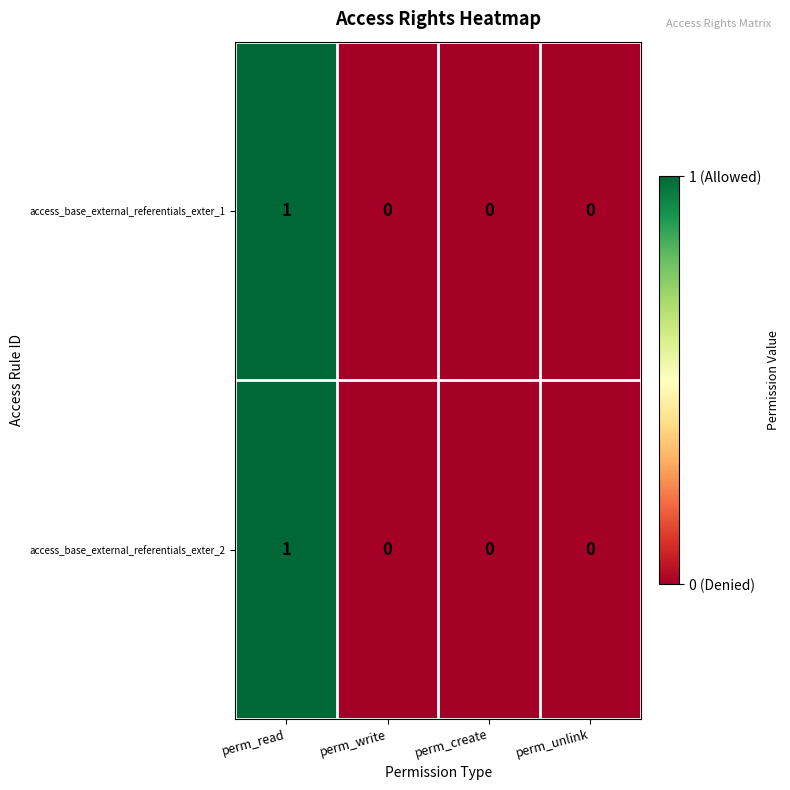

Reading left to right, extract all data points from this chart.

access_base_external_referentials_exter_1: perm_read=1	perm_write=0	perm_create=0	perm_unlink=0
access_base_external_referentials_exter_2: perm_read=1	perm_write=0	perm_create=0	perm_unlink=0